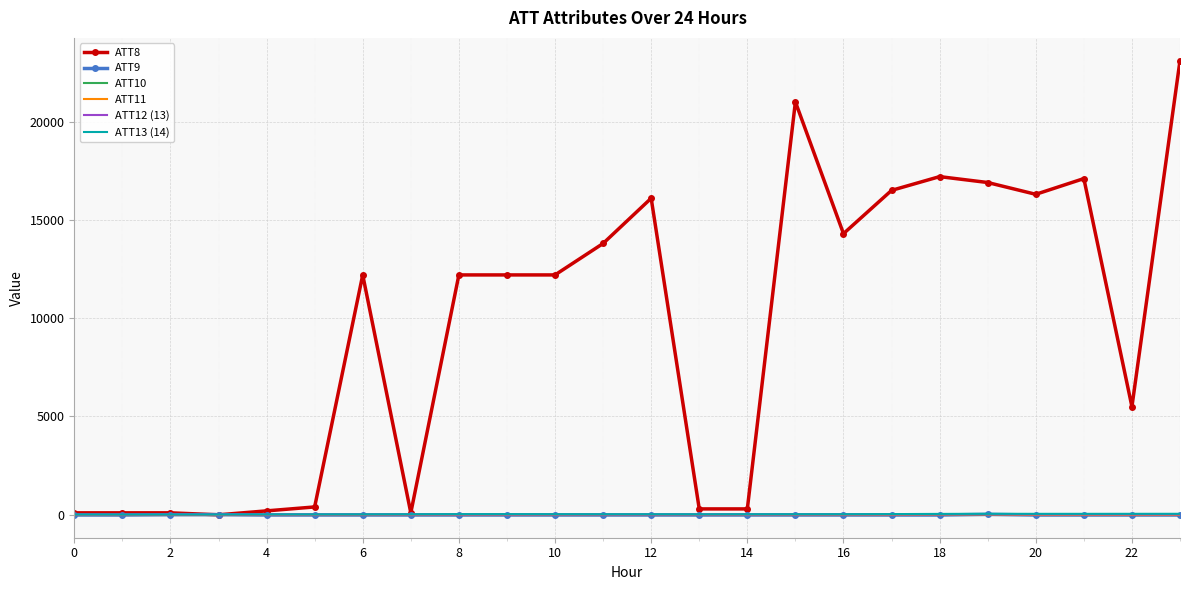

What is the maximum value shown in the chart?

23100.0